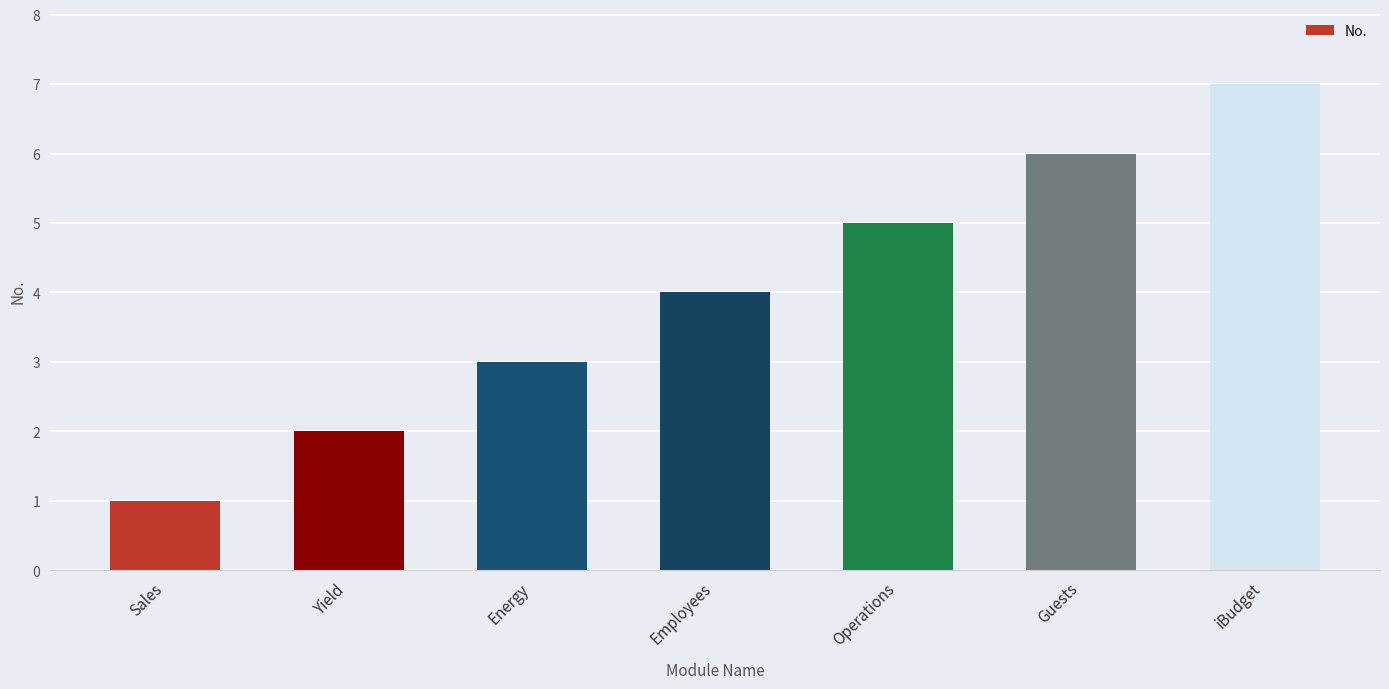

What is the value of the 6th bar from the left?

6